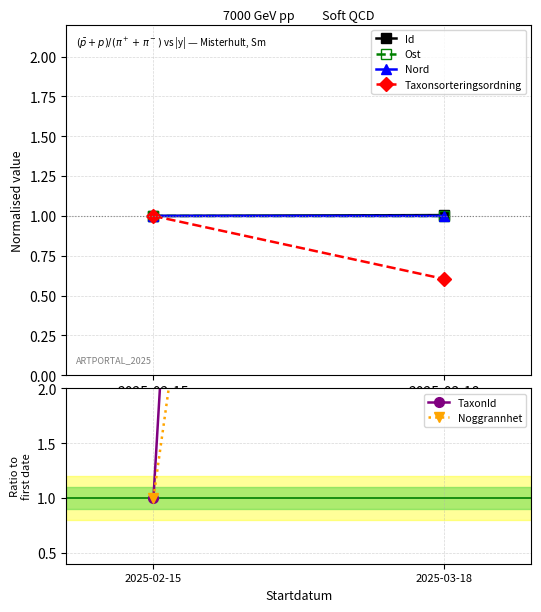

Reading left to right, extract all data points from this chart.

Id: 1.0	1.0
Ost: 1.0	1.0
Nord: 1.0	1.0
Taxonsorteringsordning: 1.0	0.6
TaxonId: 1.0	45.9
Noggrannhet: 1.0	20.0